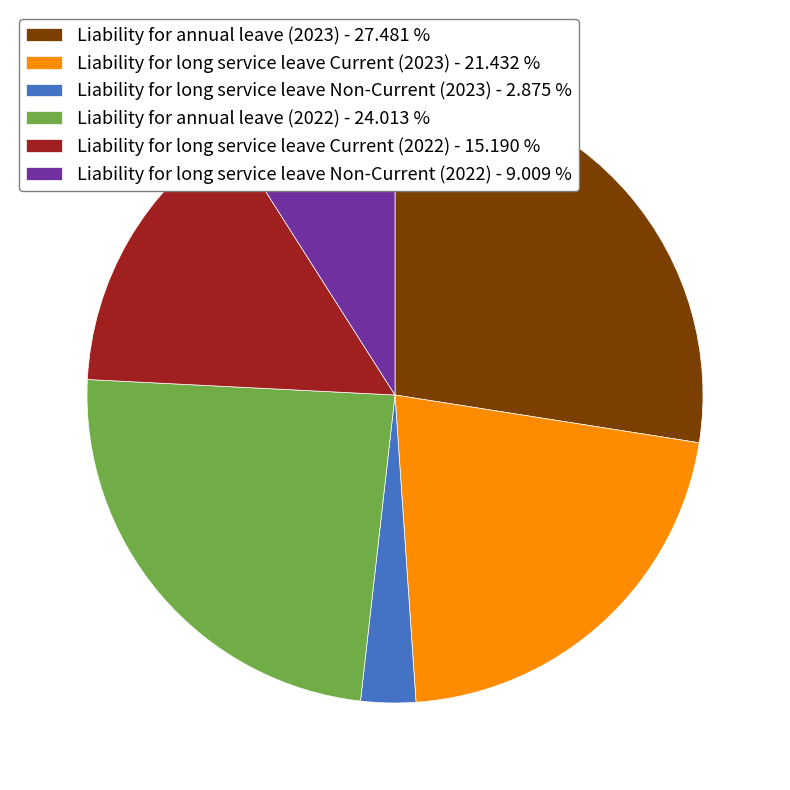

Do Liability for long service leave Current (2023) - 21.432 % and Liability for annual leave (2022) - 24.013 % together represent more than half of the pie?

No